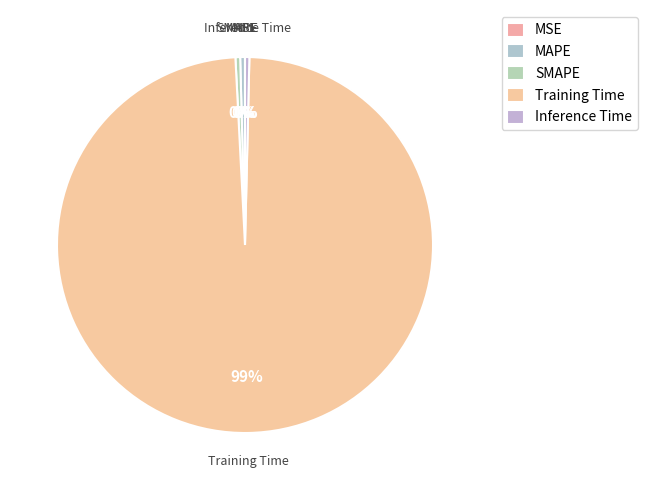

Is the sum of Inference Time and MAPE greater than half?

No